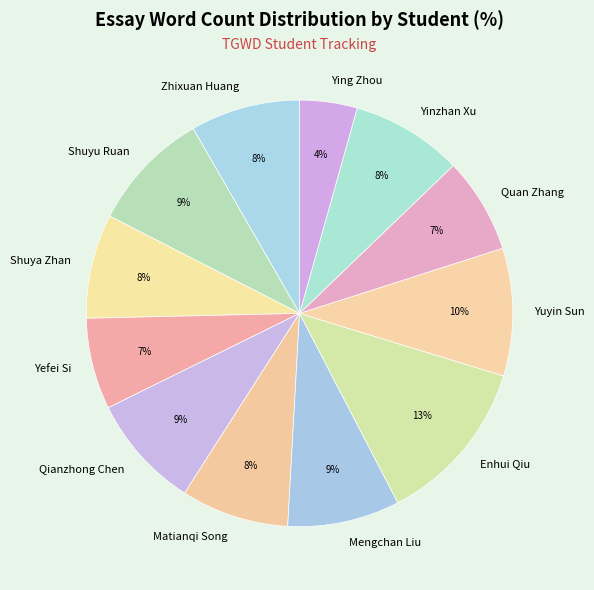

Between Ying Zhou and Mengchan Liu, which is larger?

Mengchan Liu